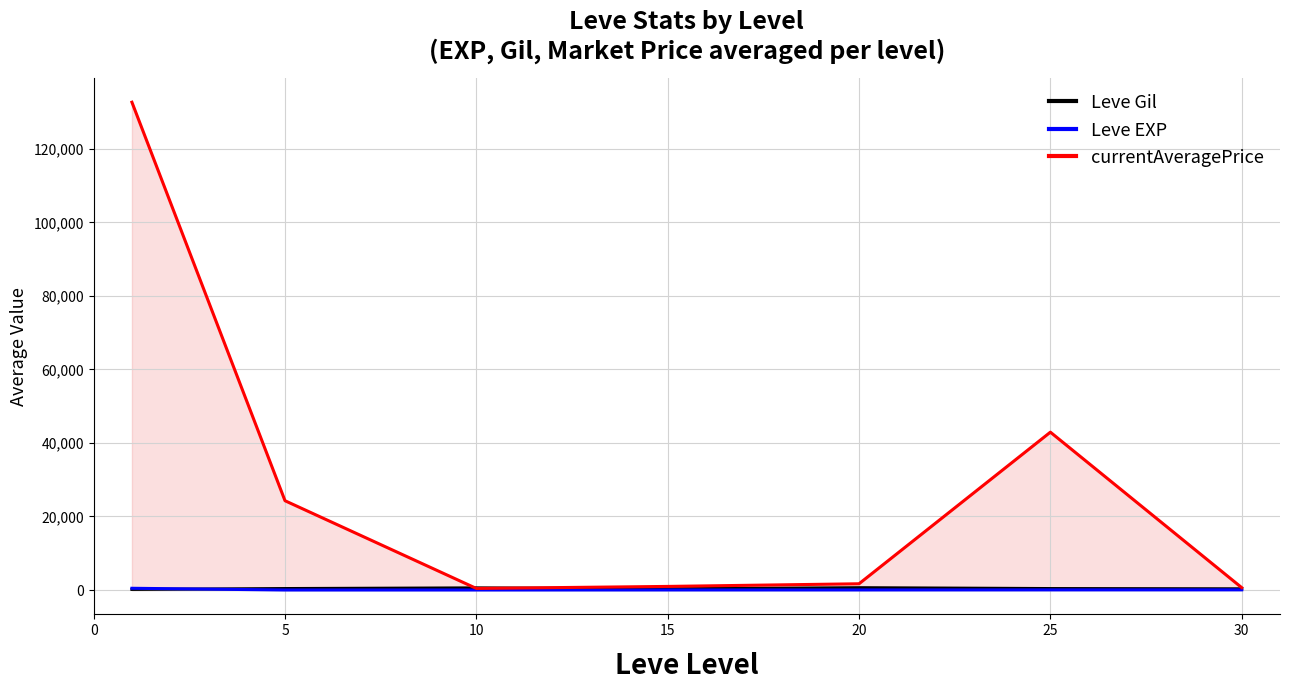

True or false: Leve Gil and Leve EXP intersect in this chart.

True